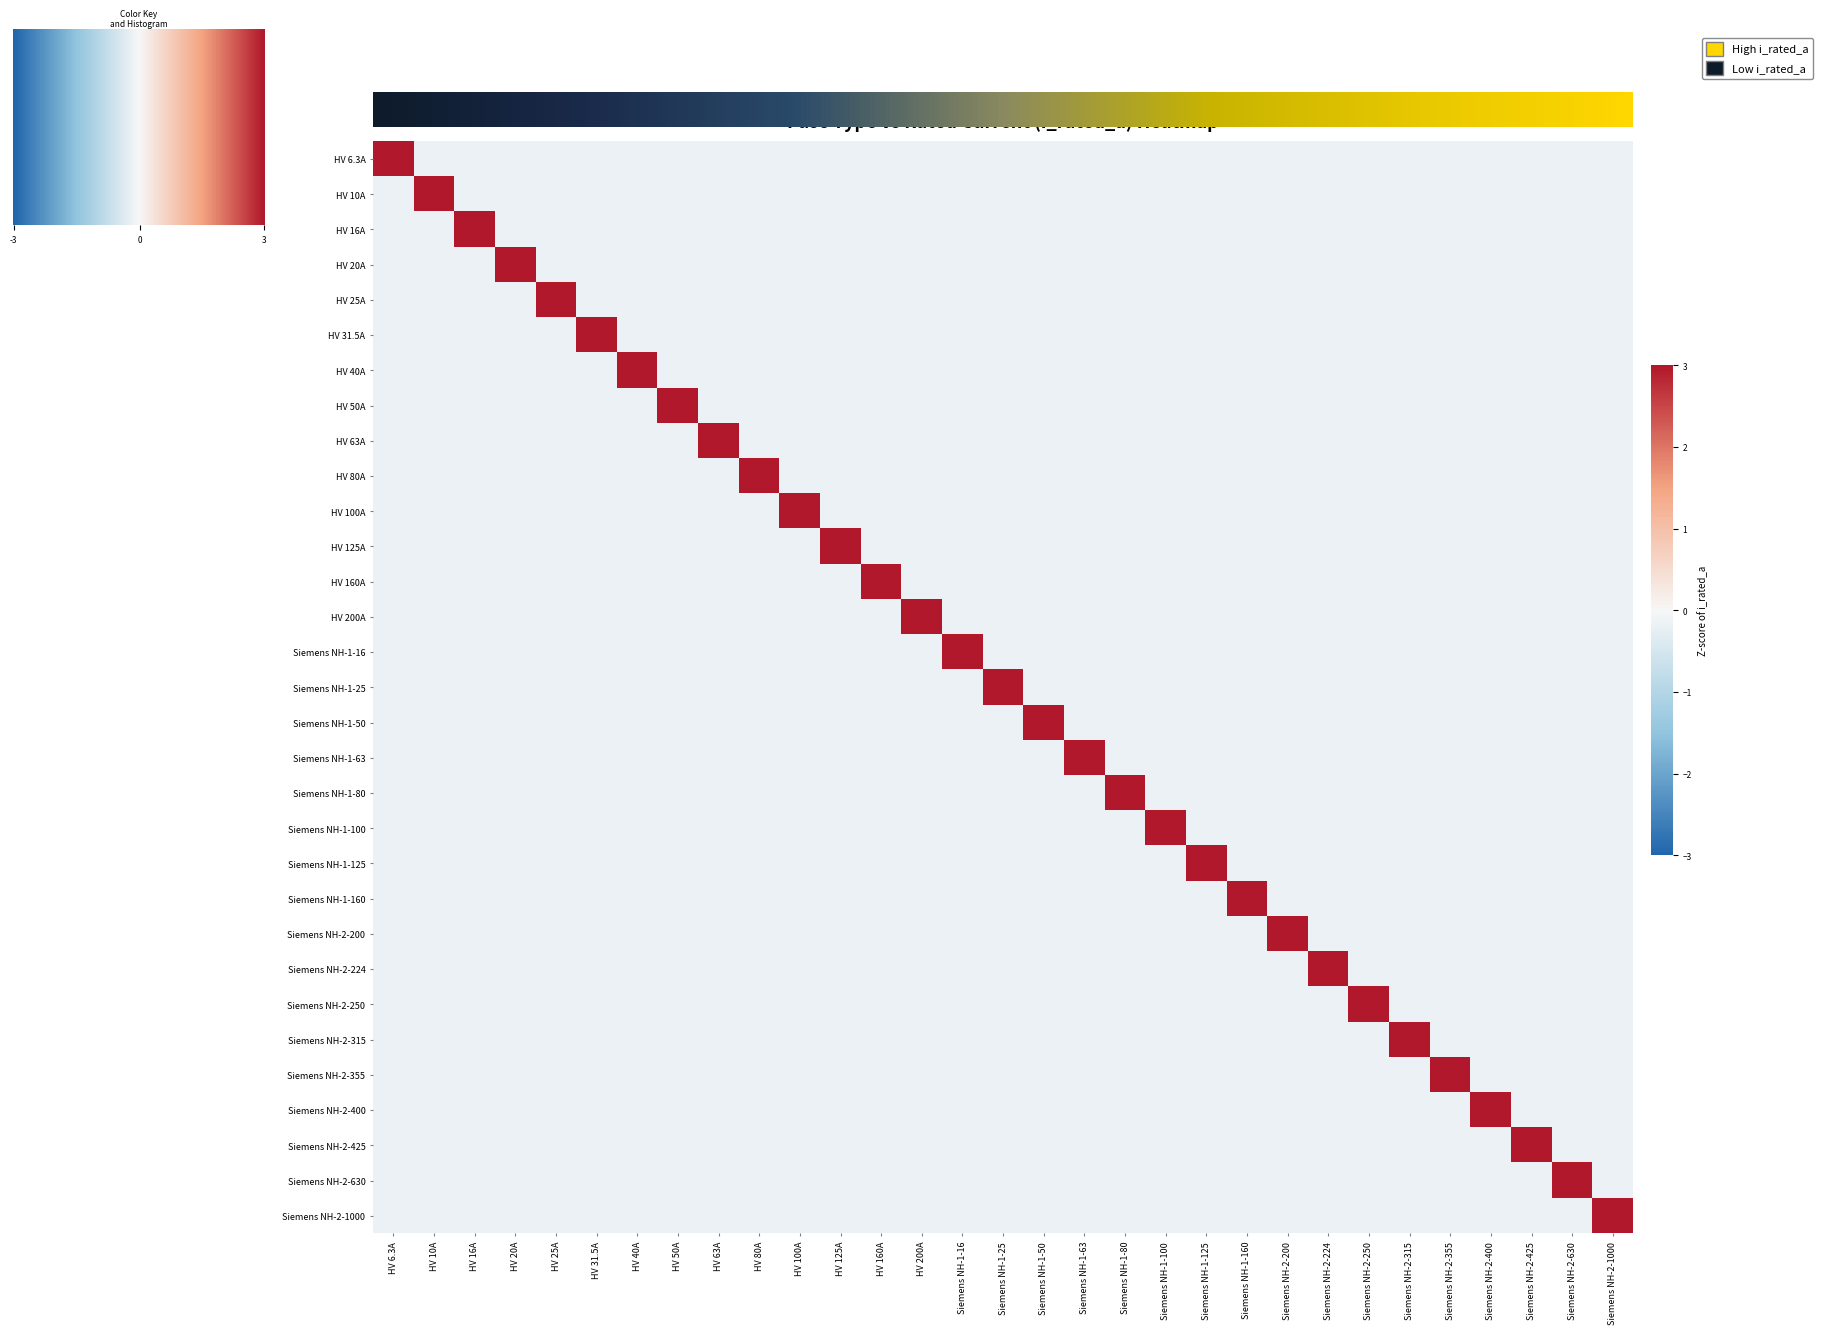

The HV 31.5A series shows -0.2 at HV 160A. True or false?

True